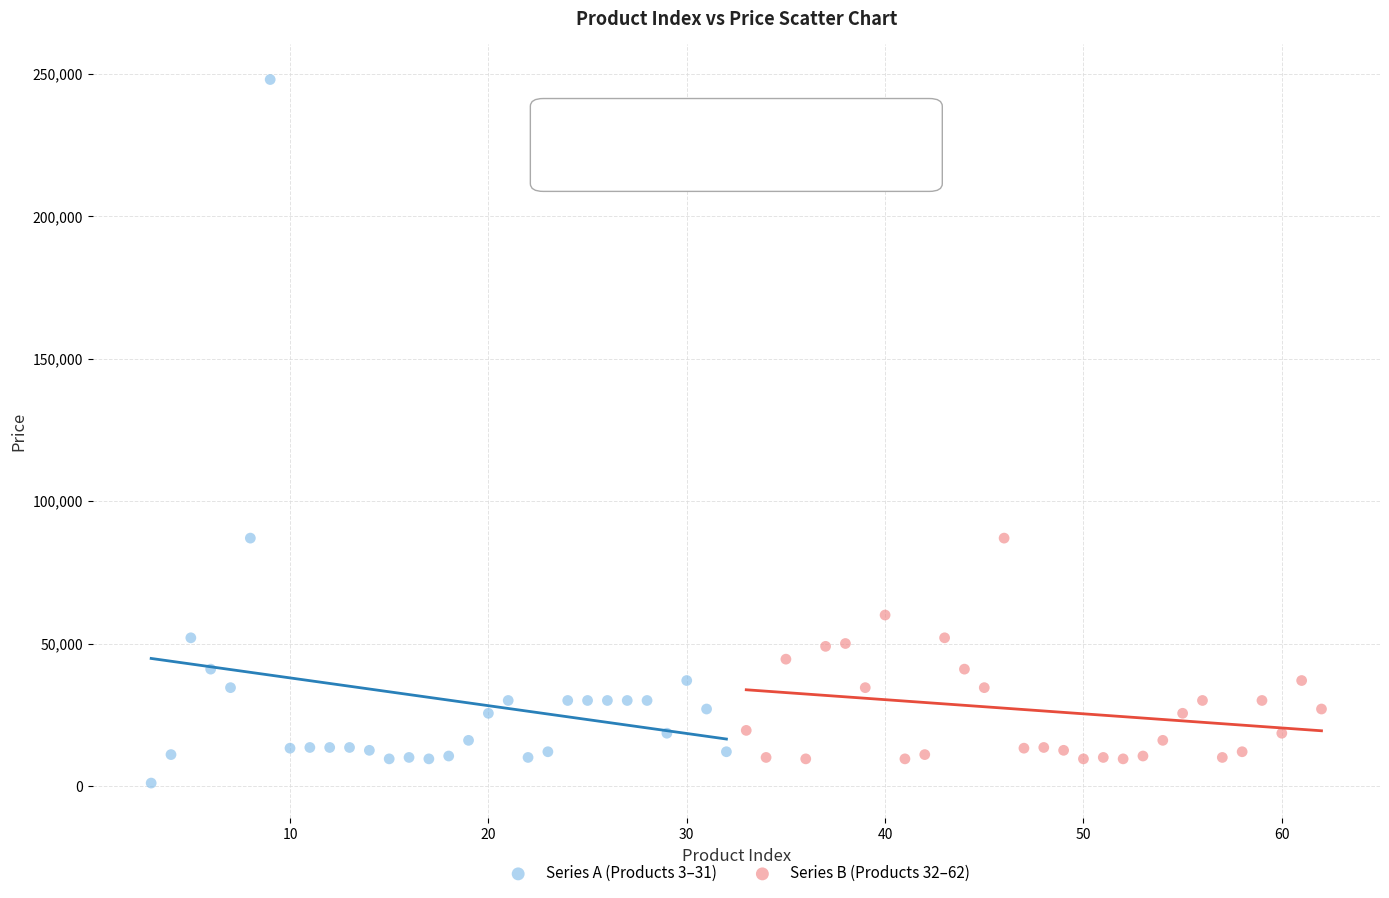

Which series has the widest spread of Y values?

Series A (Products 3–31)